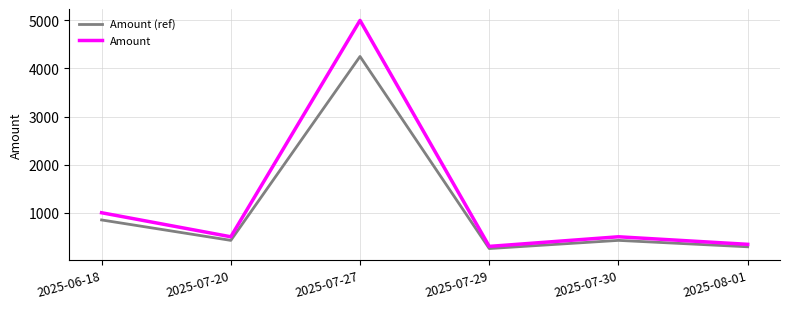

Which series has the largest range (max minus min)?

Amount